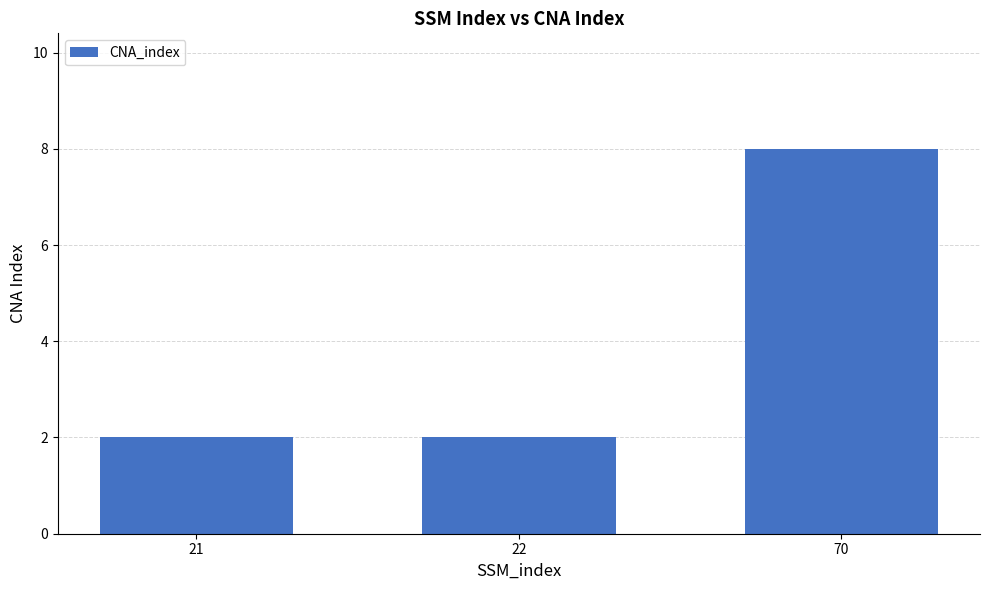

What is the value of the 2nd bar from the left?

2